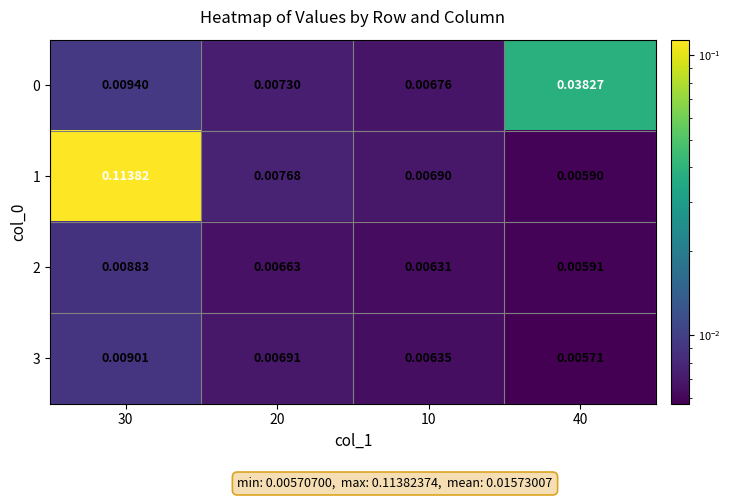

Is the value of 3 at 30 greater than the value of 1 at 20?

Yes